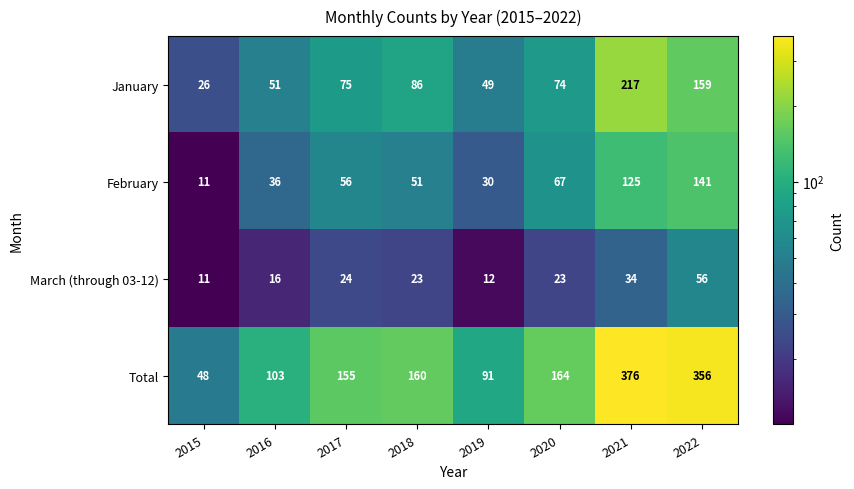

At how many categories does at least one series exceed 135?

5